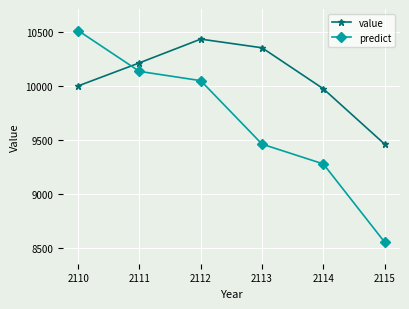

Which category has the lowest value across all series?

2115